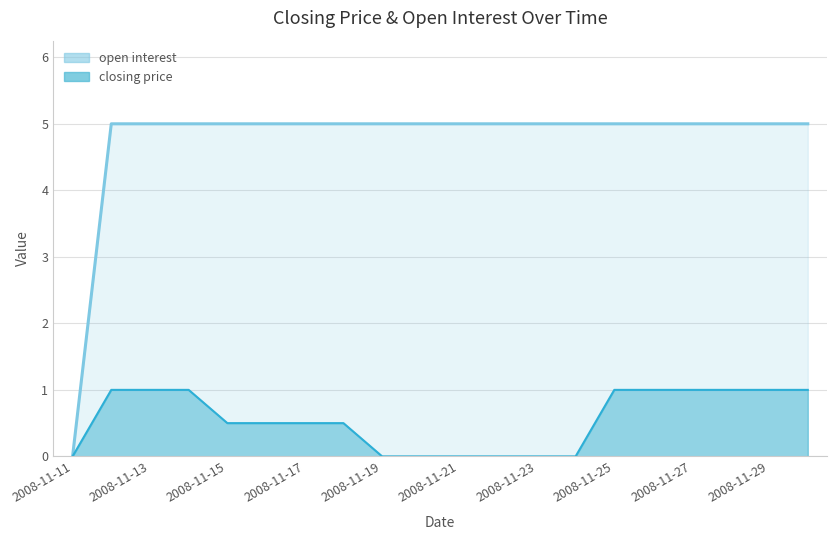

What is the total value across all series at 2008-11-25?

6.0